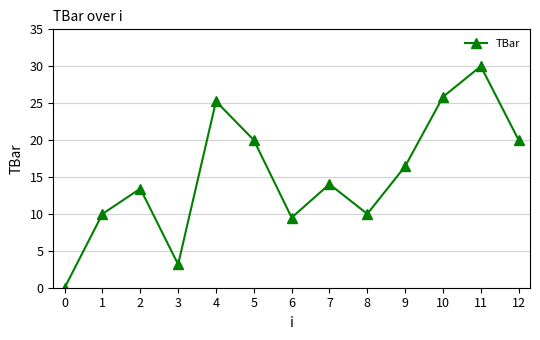

Reading right to left, what are all the values shown in this chart?

12=20.0	11=30.0	10=25.9	9=16.4	8=10.0	7=14.0	6=9.5	5=20.0	4=25.2	3=3.2	2=13.4	1=10.0	0=0.0